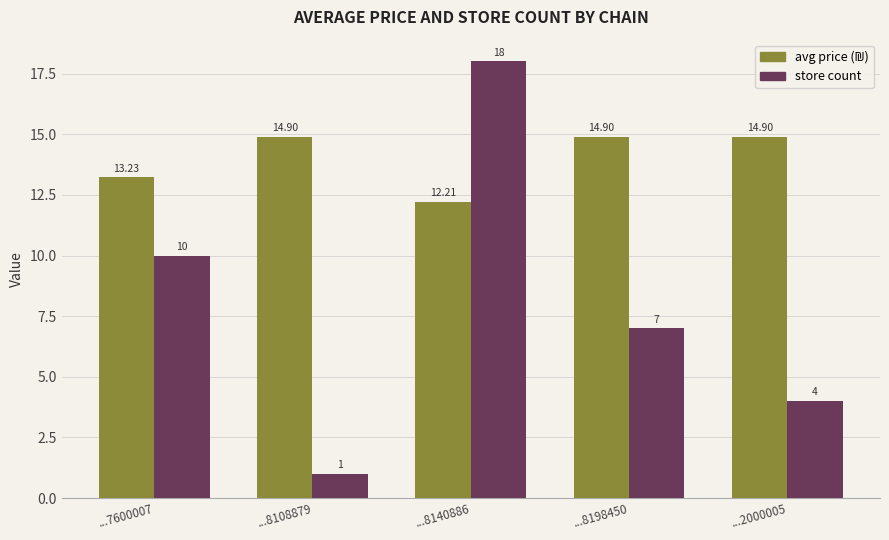

How many categories are shown in the chart?

5